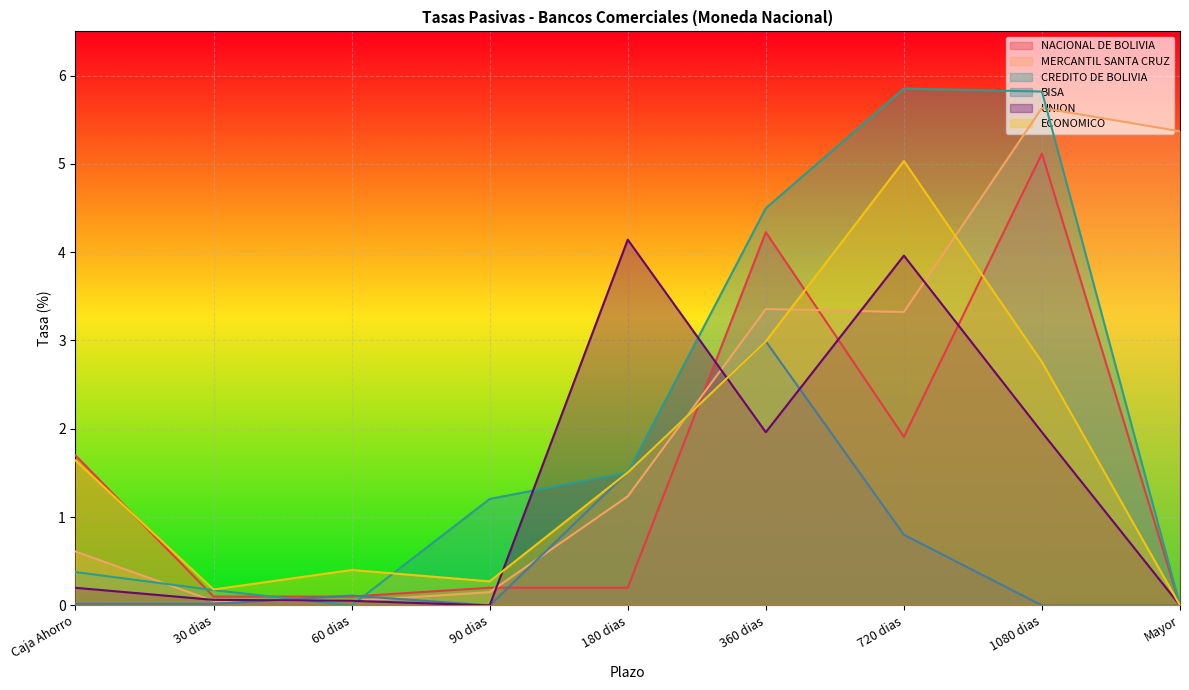

Where is NACIONAL DE BOLIVIA nearest to the value 2?

720 dias